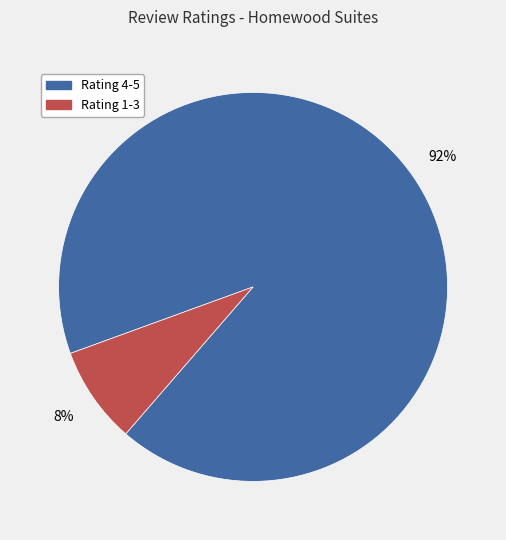

To the nearest percent, what is the difference between the largest and smallest slice percentages?

84%